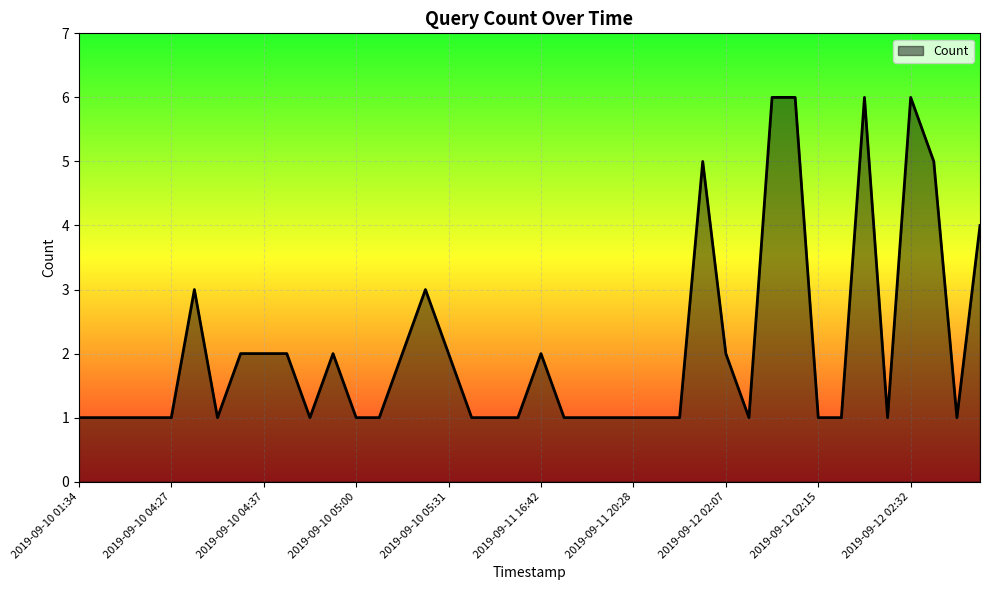

What is the maximum value shown in the chart?

6